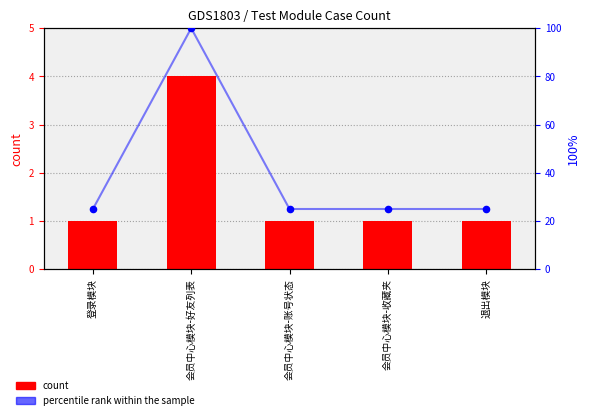

At which category is the sum across all series the highest?

会员中心模块-好友列表